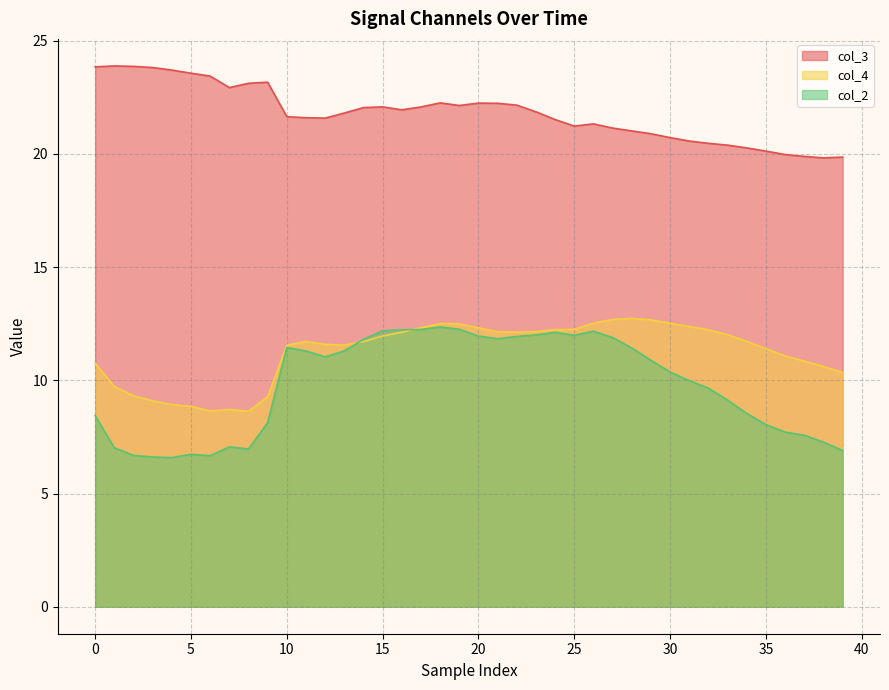

The col_3 series shows 33.5 at 21. True or false?

False